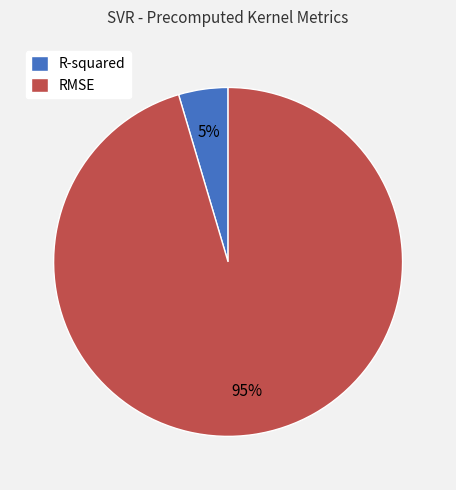

How many segments does this pie chart have?

2